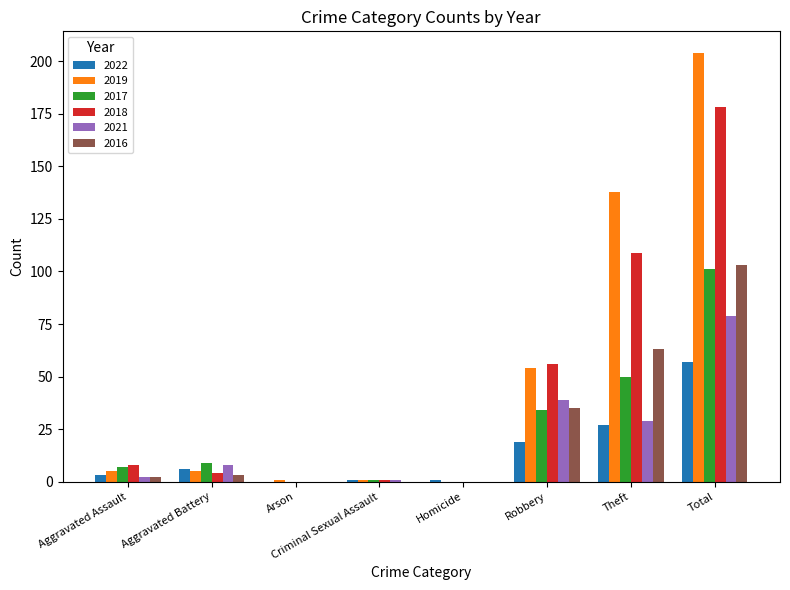

How many data points does each series have?

8